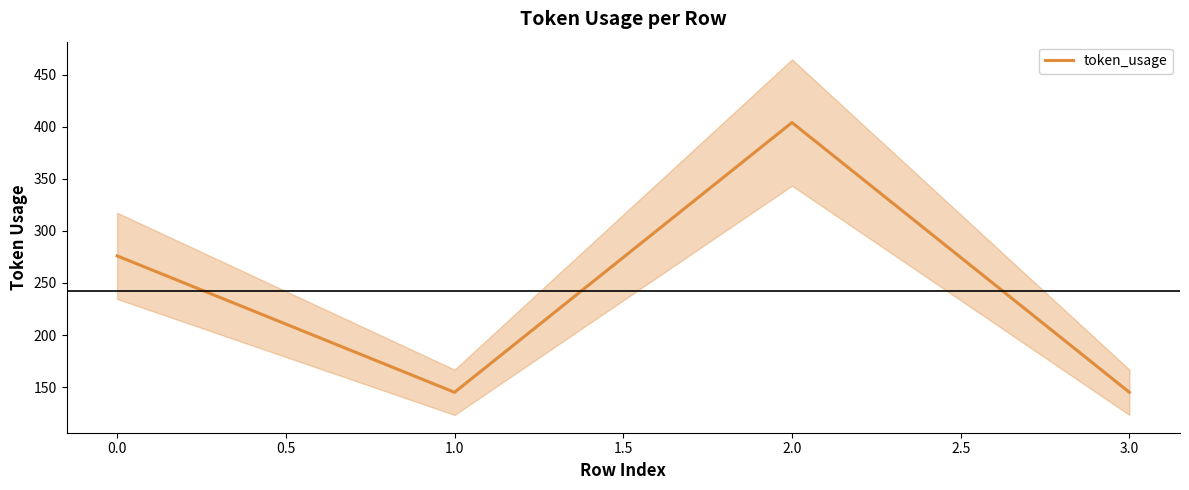

How many interior local peaks does the token_usage series have?

1